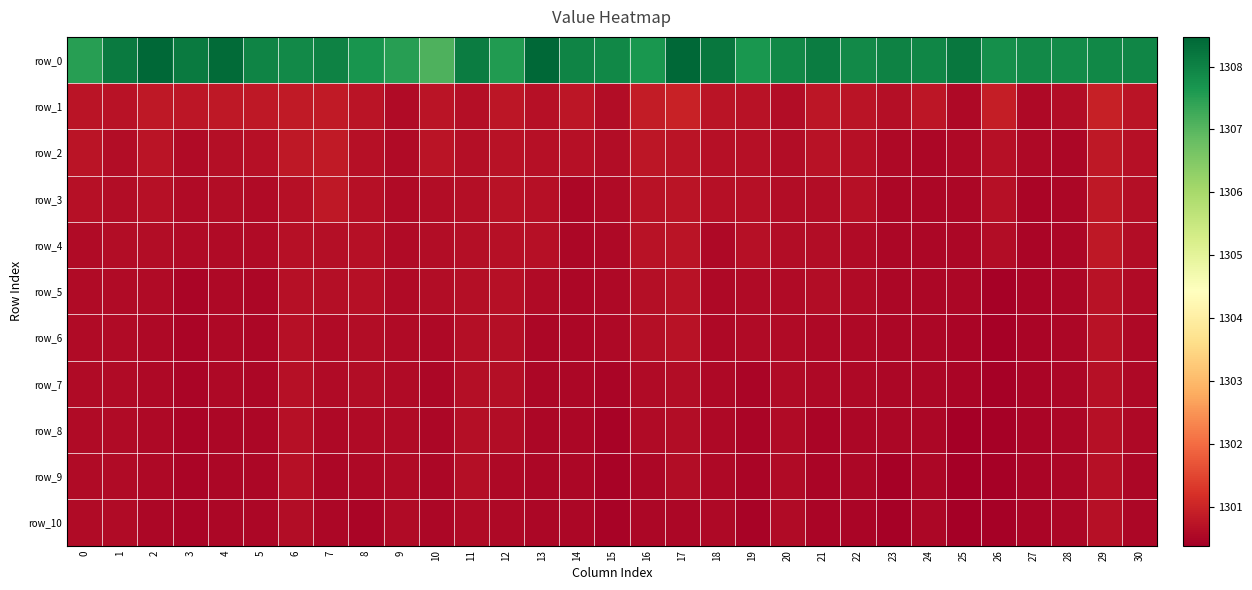

What is the average value of the row_2 series?

1300.7